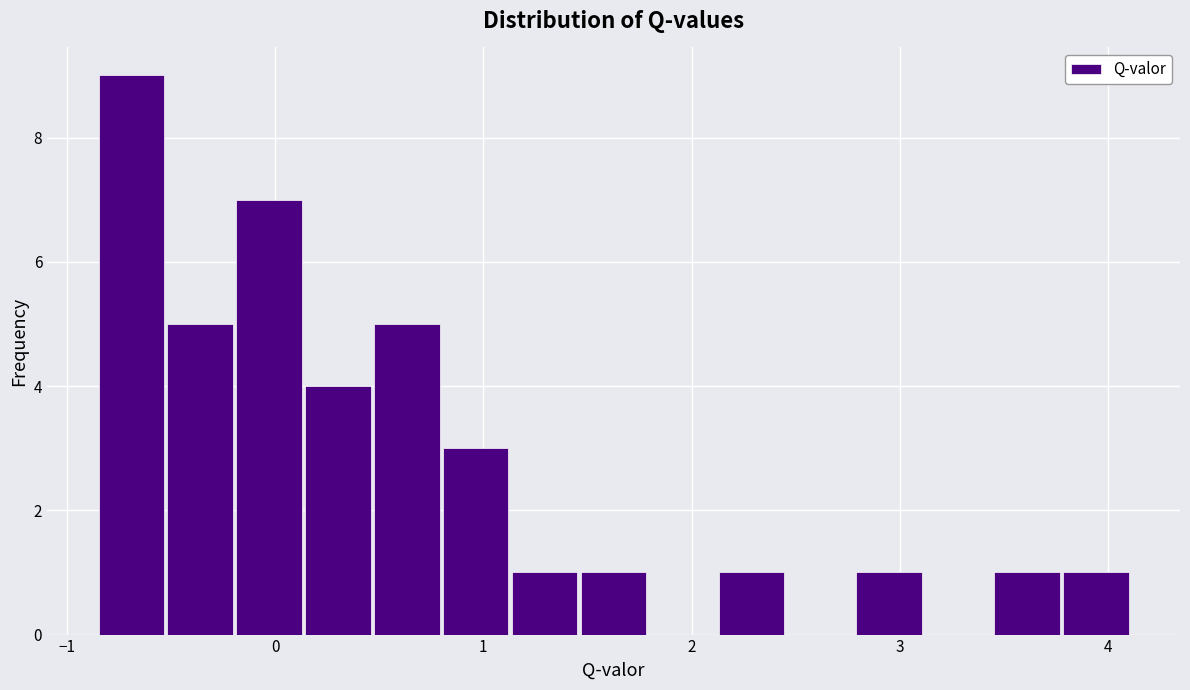

Around what value on the x-axis is the tallest bar? Give the approximate position of its centre, as read against the axis.

-0.7